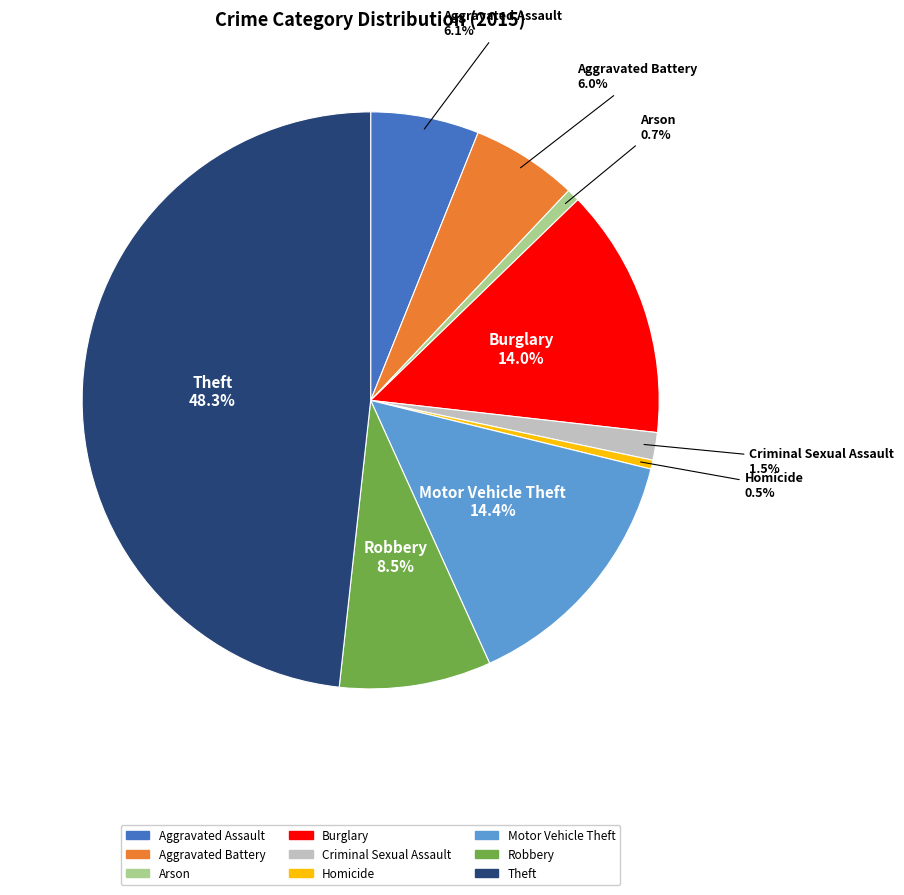

Between Robbery and Burglary, which is larger?

Burglary